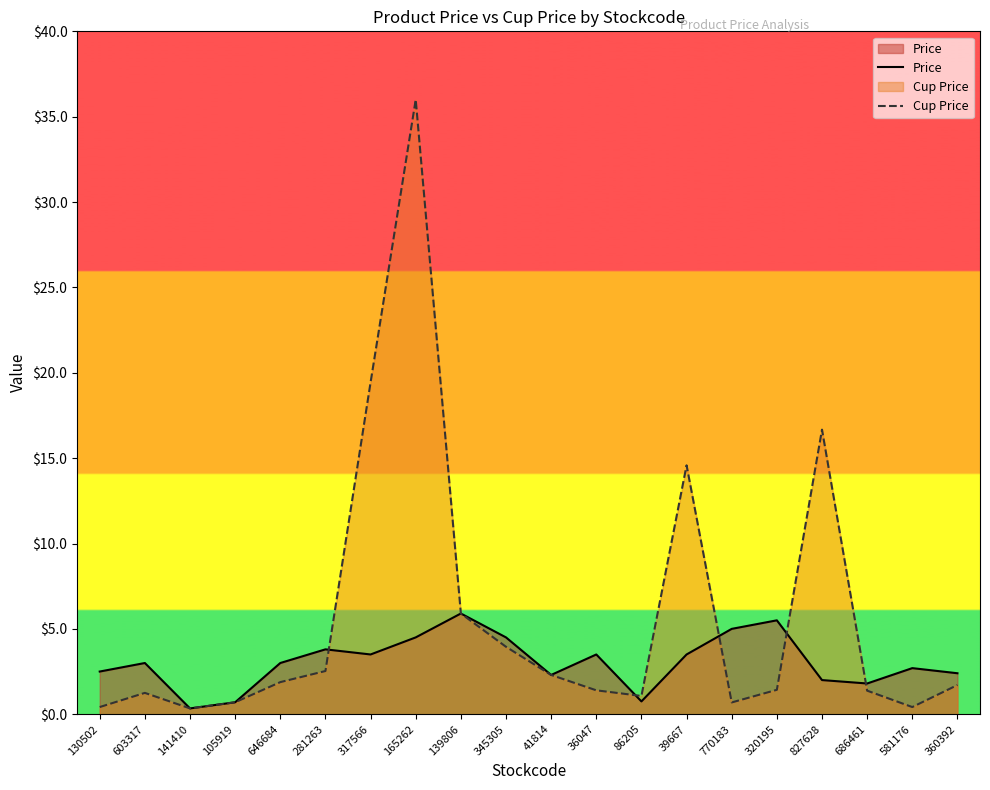

Where is Price nearest to the value 3?

603317